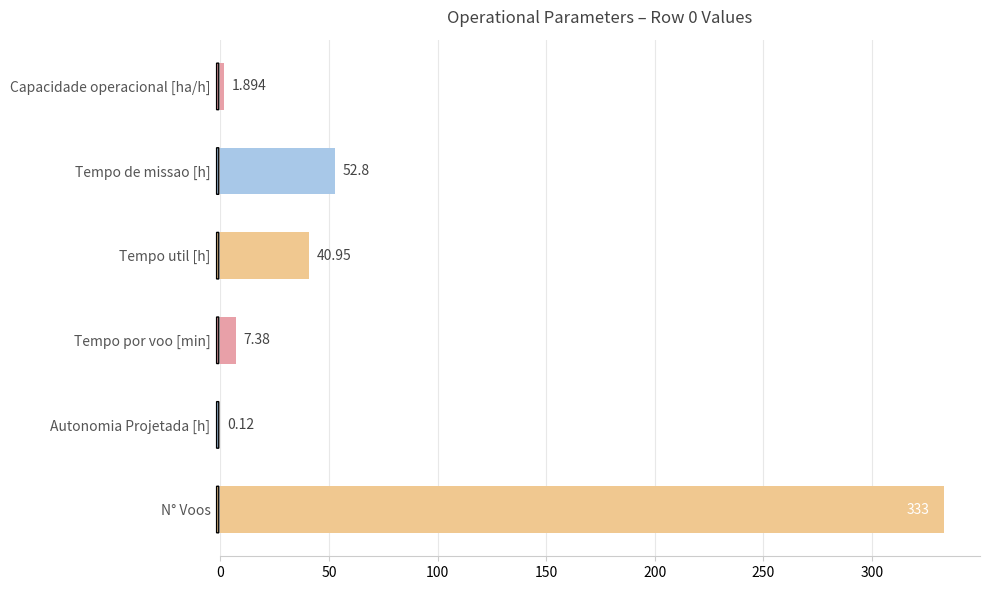

Where is the data nearest to the value 166?

Tempo de missao [h]